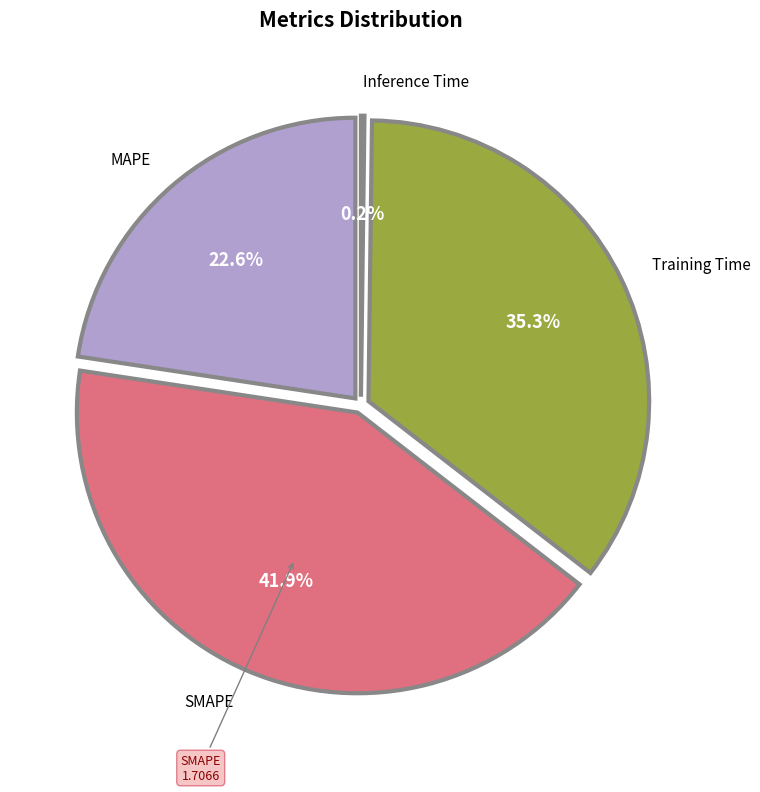

To the nearest percent, what percentage of the pie is SMAPE?

42%